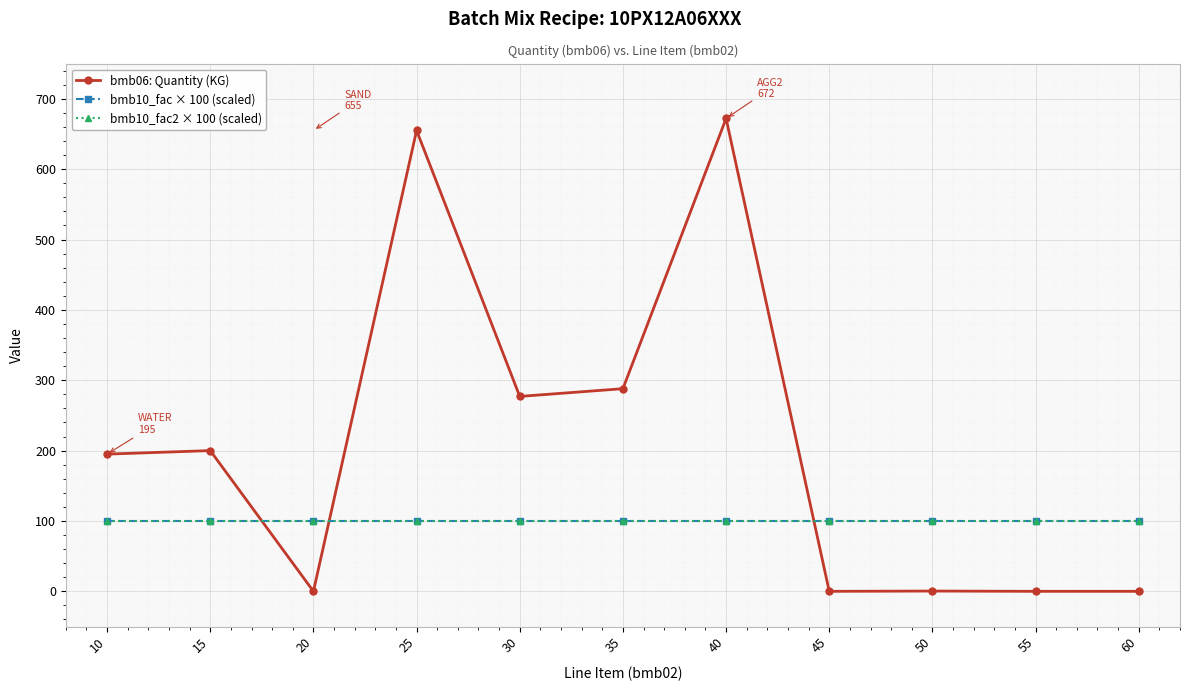

How many interior local valleys does the bmb06: Quantity (KG) series have?

3